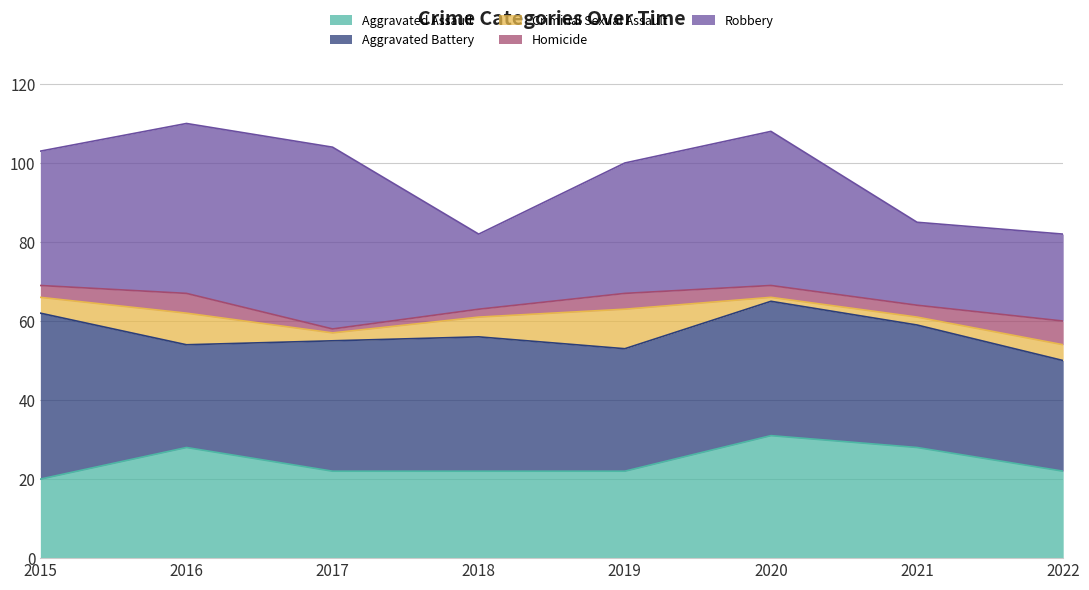

What is the difference between the maximum and minimum values in the Aggravated Battery series?

16